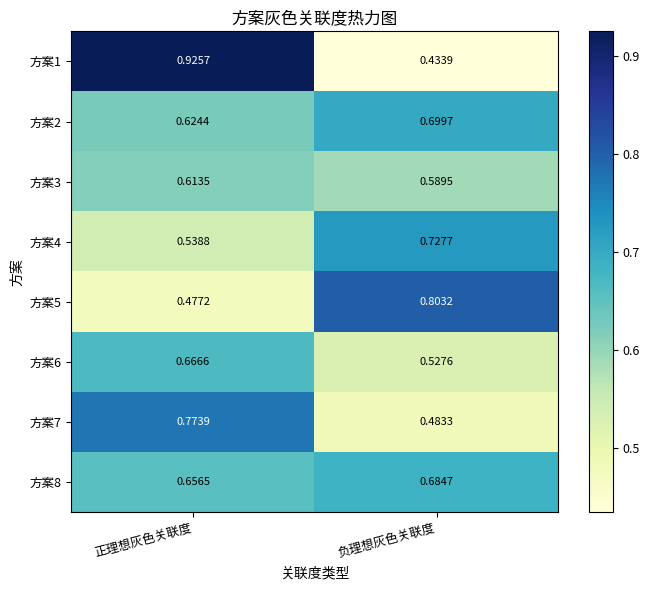

Which series has the largest range (max minus min)?

方案1